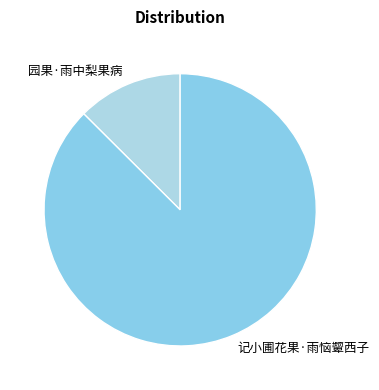

Which has a higher value, 园果·雨中梨果病 or 记小圃花果·雨恼颦西子?

记小圃花果·雨恼颦西子